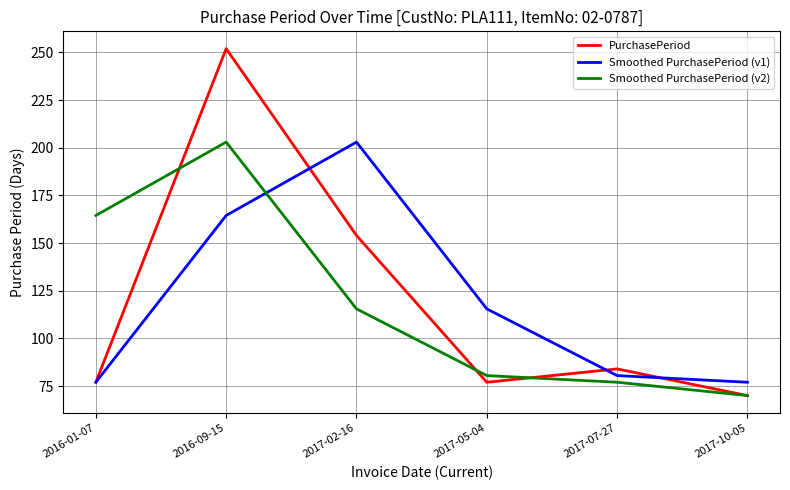

At which category does Smoothed PurchasePeriod (v2) reach its first local peak?

2016-09-15